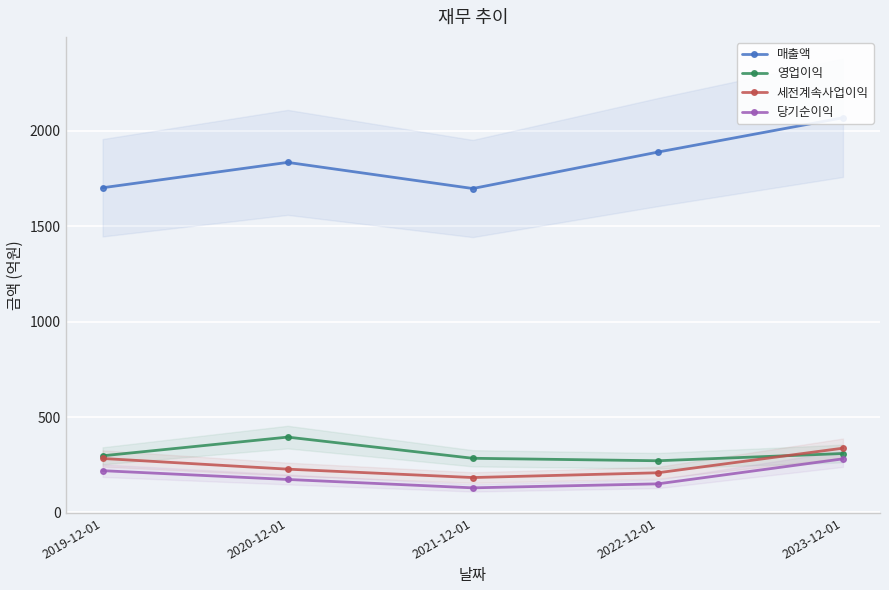

Which has a higher value, 2023-12-01 or 2021-12-01?

2023-12-01